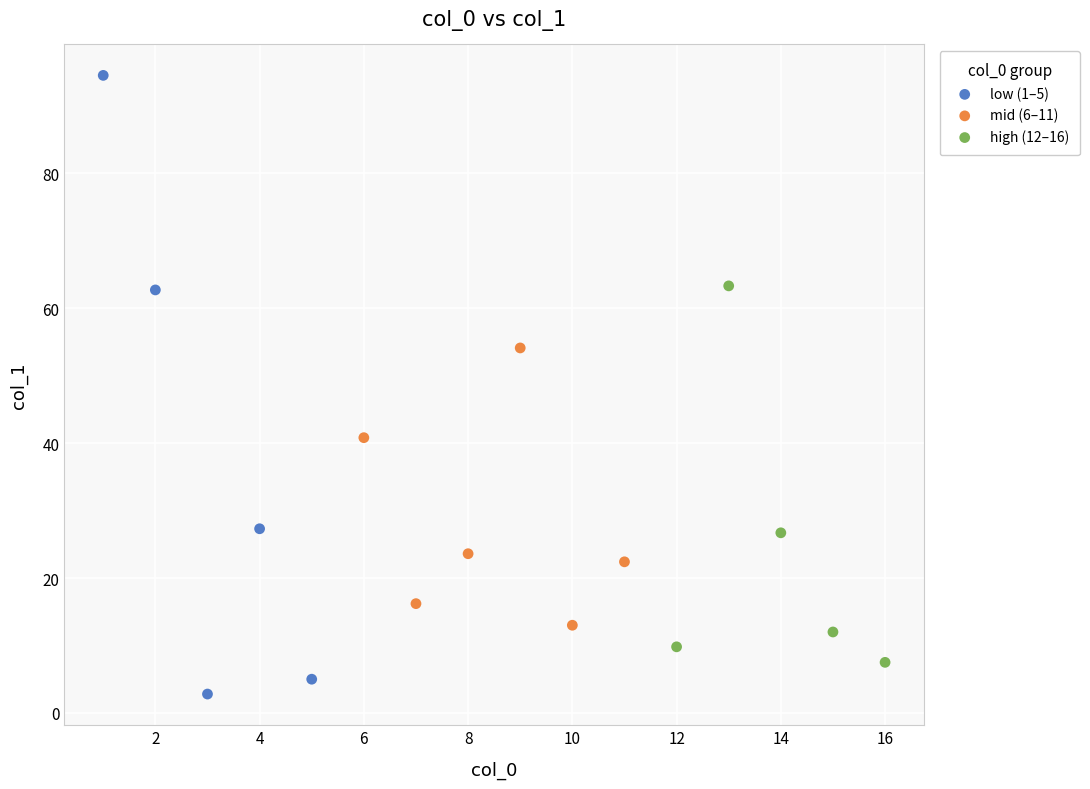

Which series reaches the maximum Y coordinate?

low (1–5)